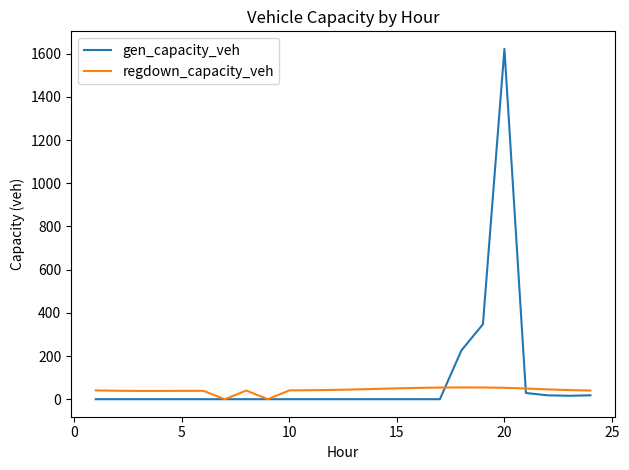

What is the greatest value displayed?

1622.4